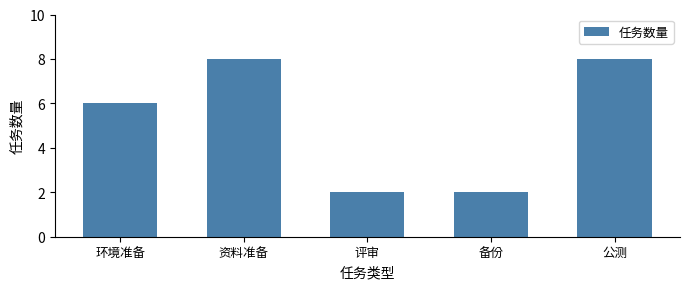

Reading left to right, list all the values displayed in this chart.

环境准备=6	资料准备=8	评审=2	备份=2	公测=8